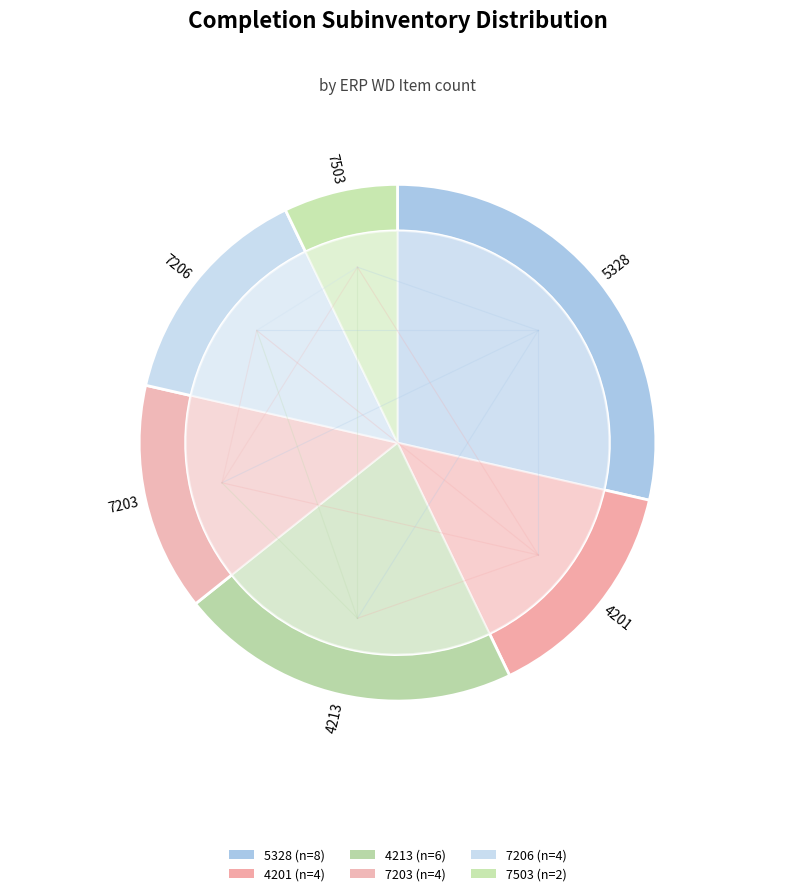

Count the number of slices in the pie.

6